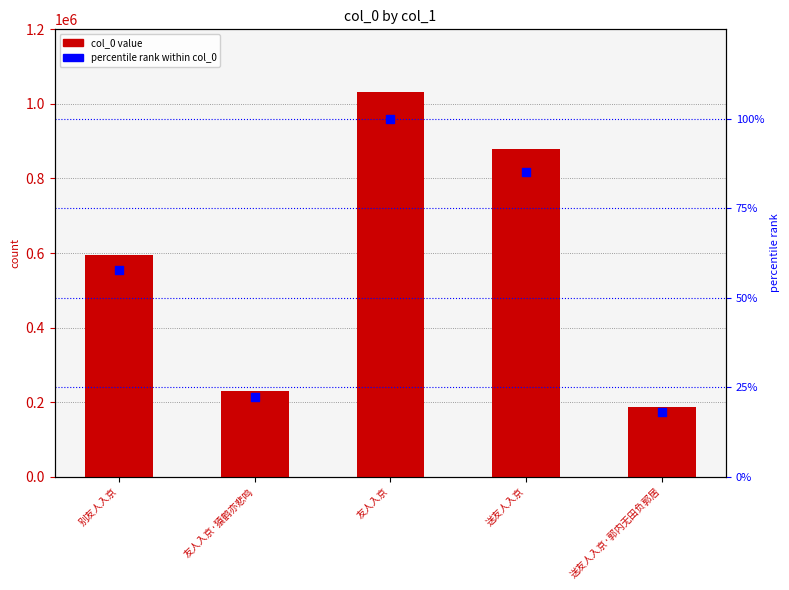

At which category is the sum across all series the highest?

友人入京